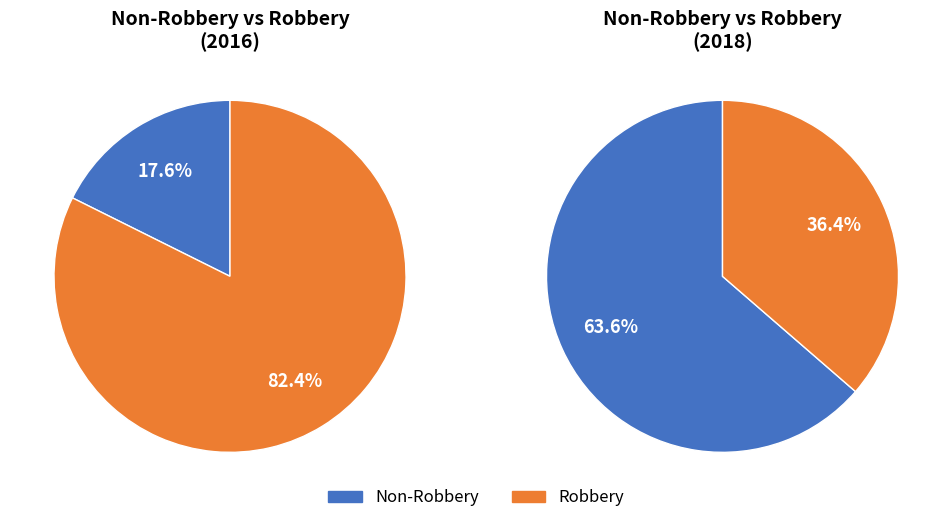

What is the largest slice in the pie chart?

Robbery